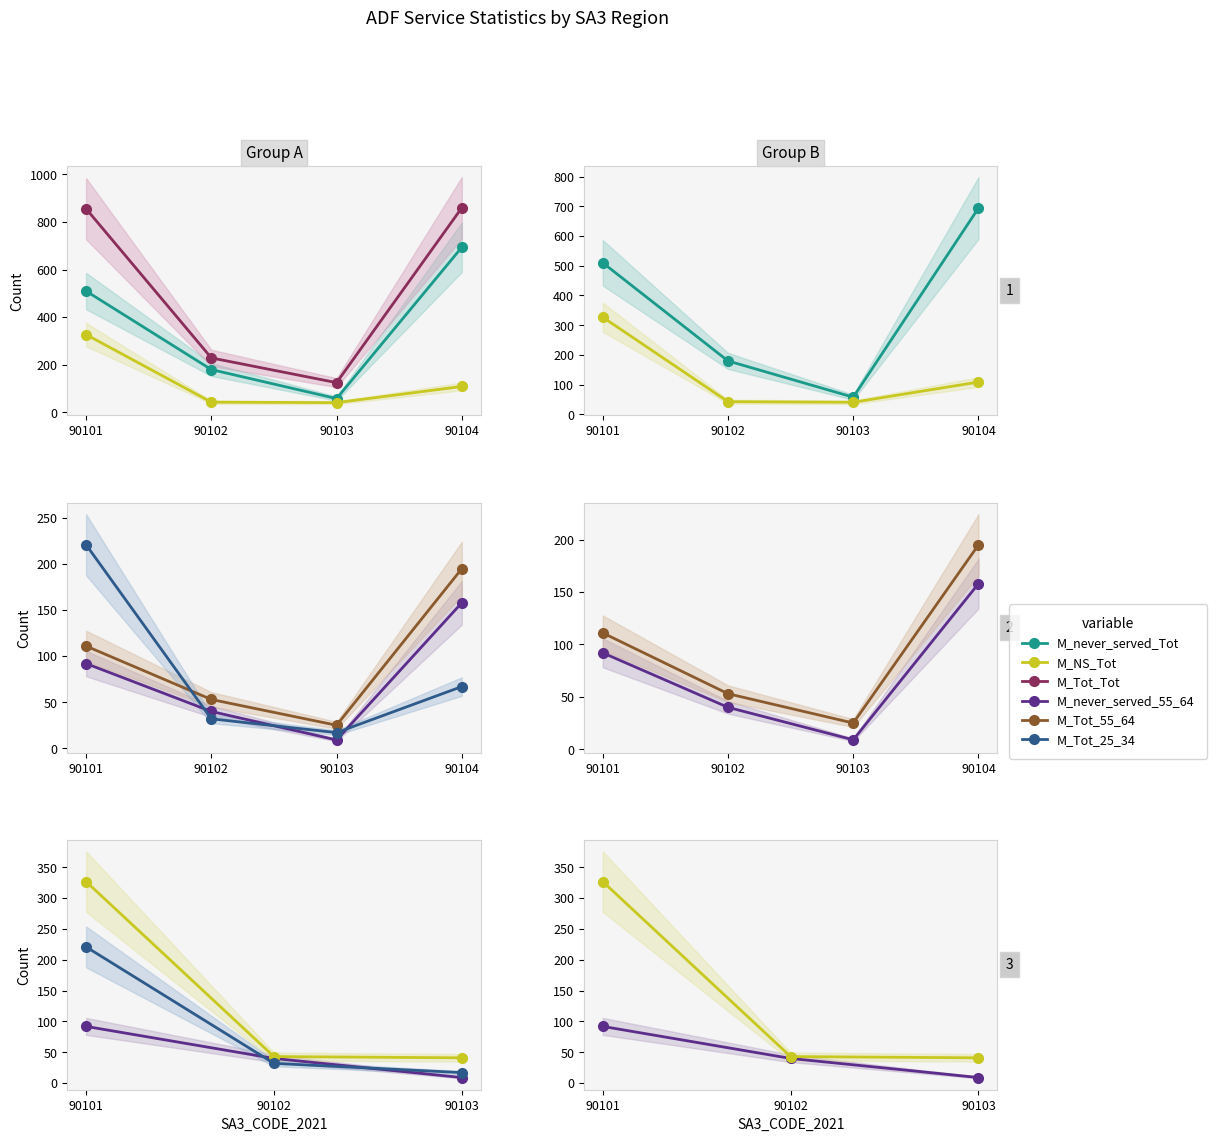

At which label does M_Tot_55_64 first exceed 111?

90104